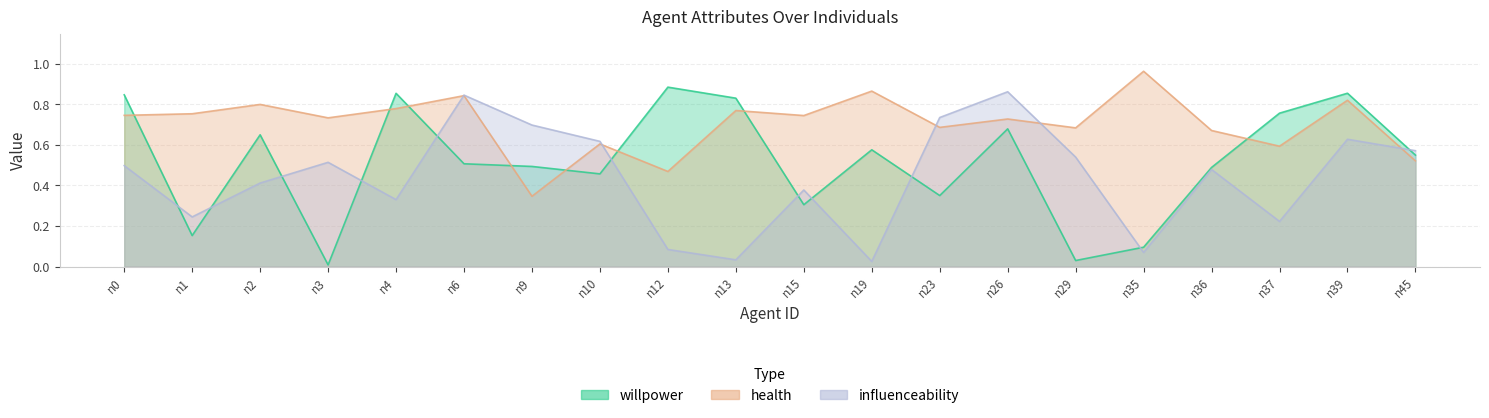

Is it true that influenceability equals 0.0 at n19?

True